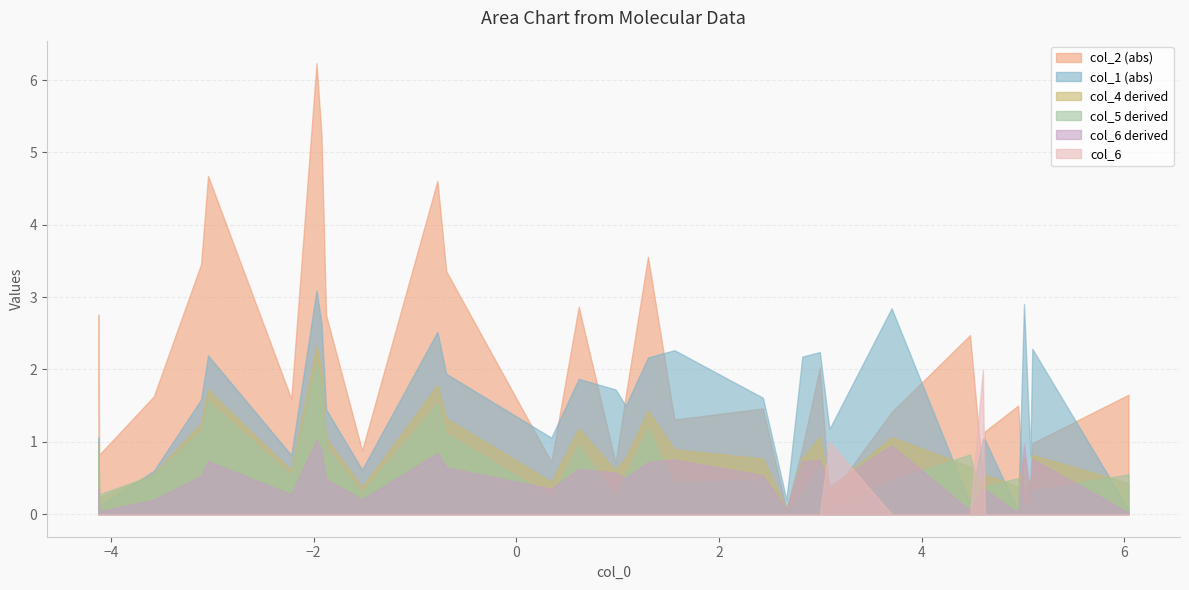

Which series has the largest total across all categories?

col_2 (abs)